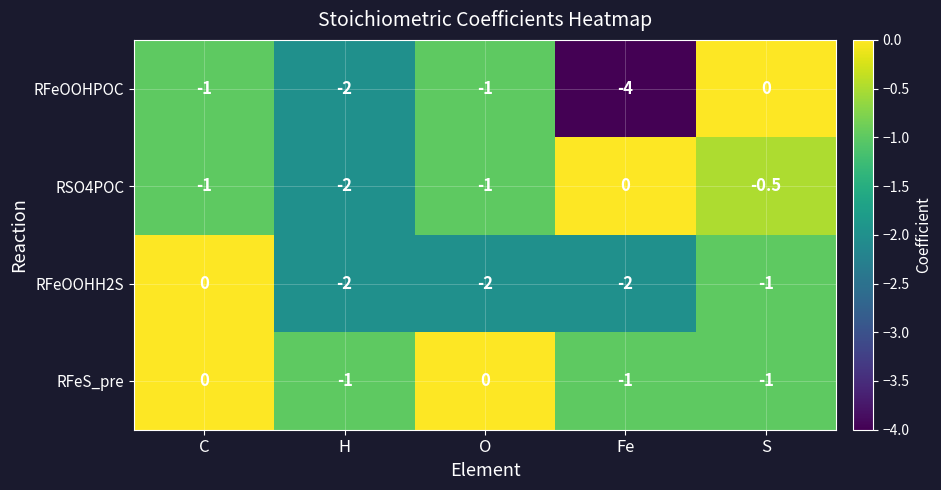

What value does the RFeOOHPOC series have at Fe?

-4.0